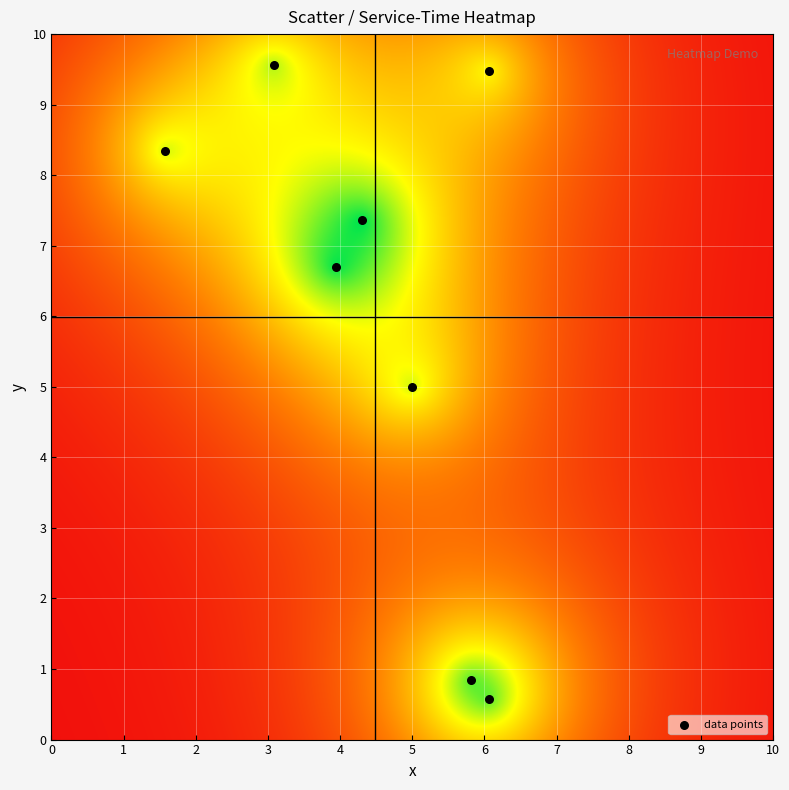

What is the range of Y values (max minus min)?

9.0